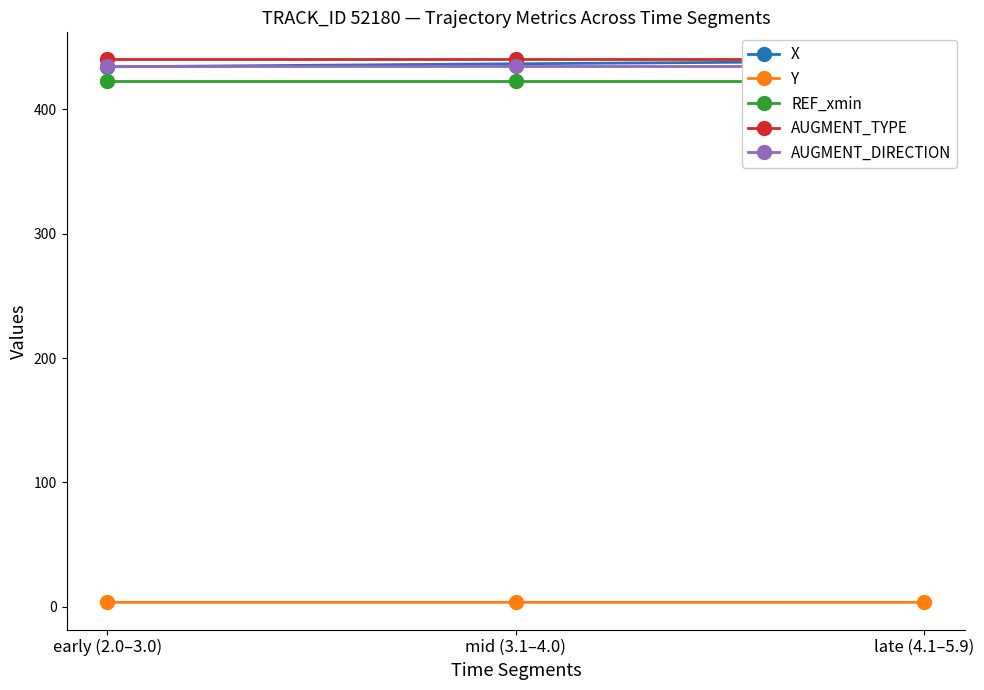

Which has a higher value, early (2.0–3.0) or mid (3.1–4.0)?

mid (3.1–4.0)